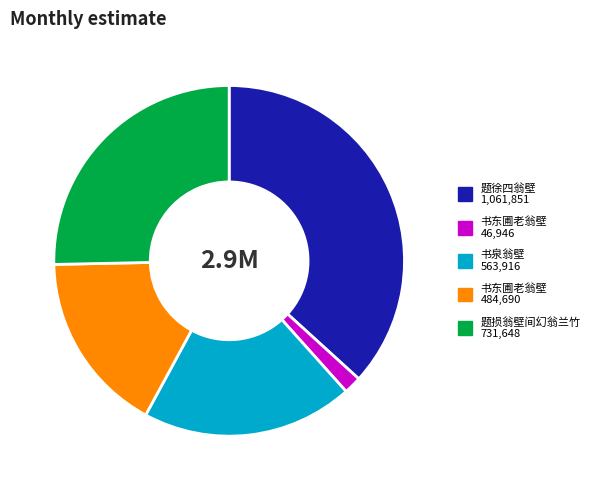

Does any single category account for the majority?

No